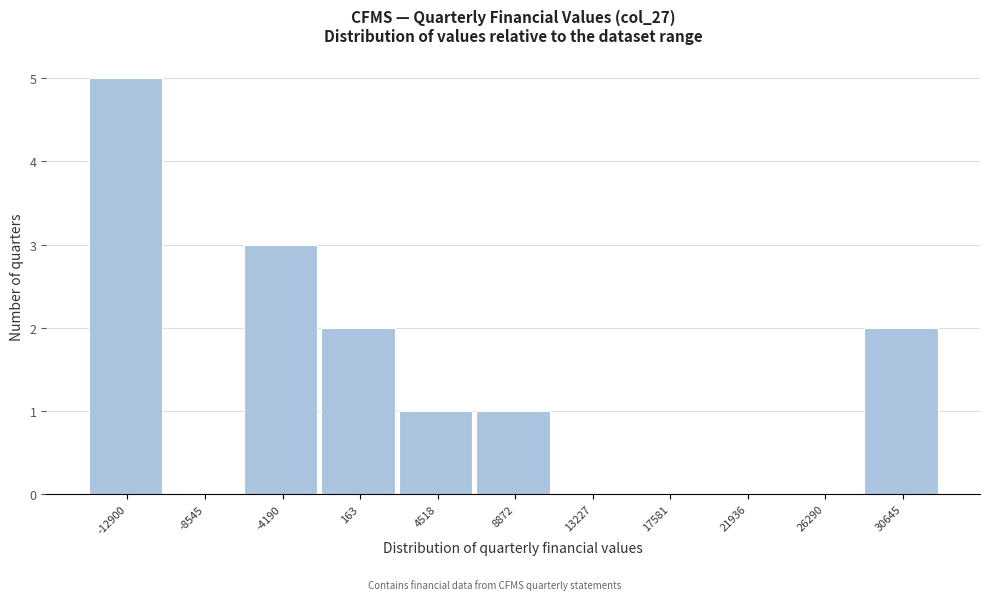

Reading left to right, extract all data points from this chart.

-12900=5	-8545=0	-4190=3	163=2	4518=1	8872=1	13227=0	17581=0	21936=0	26290=0	30645=2